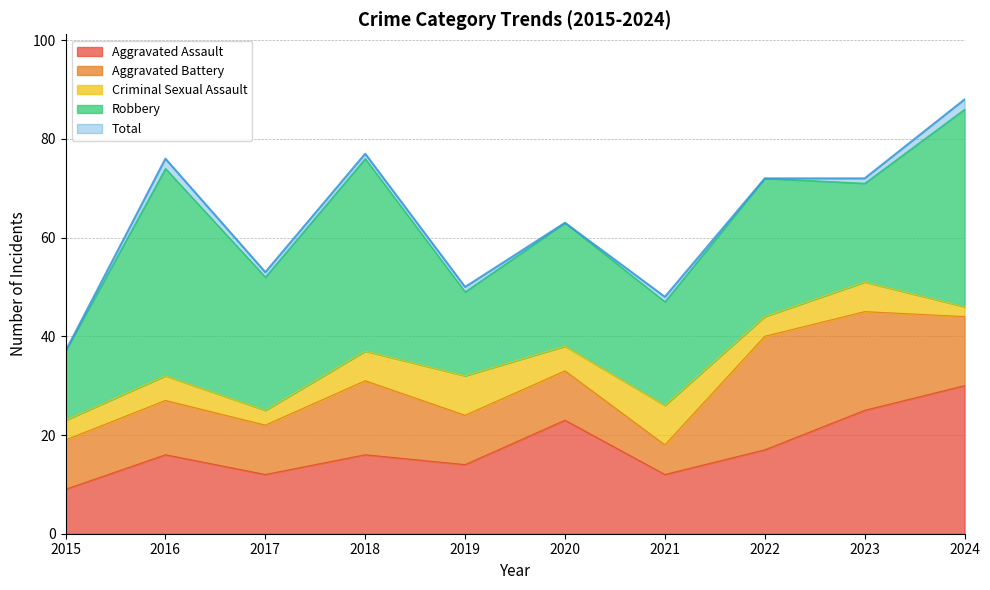

How many times do Aggravated Assault and Robbery cross each other?

2